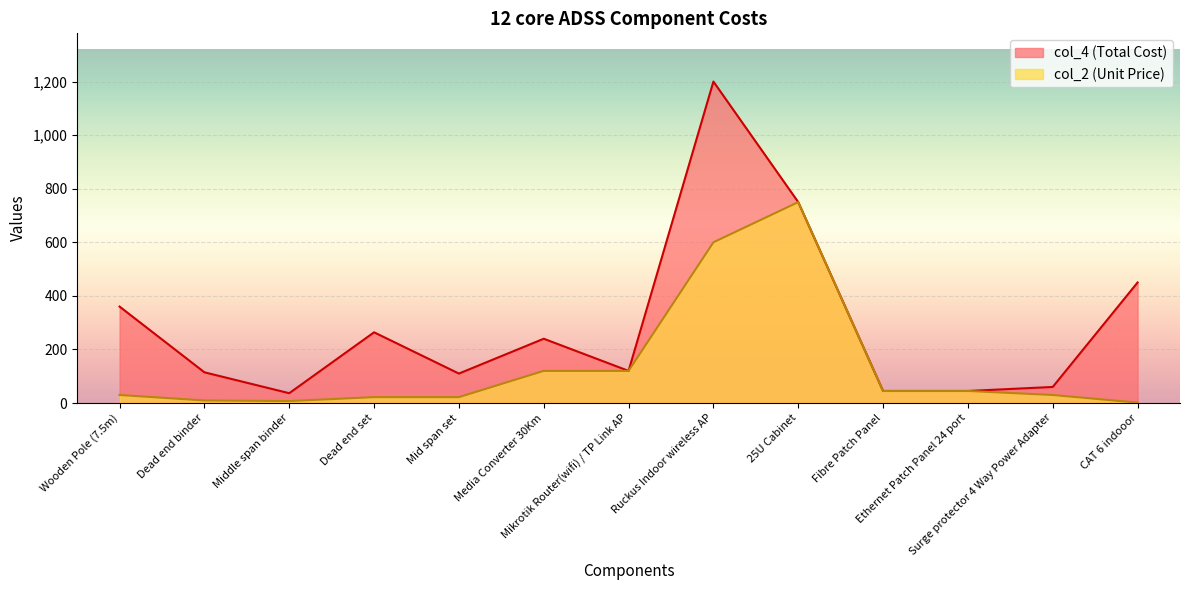

What is the difference between the col_4 values at Middle span binder and Mikrotik Router(wifi) / TP Link AP?

83.3